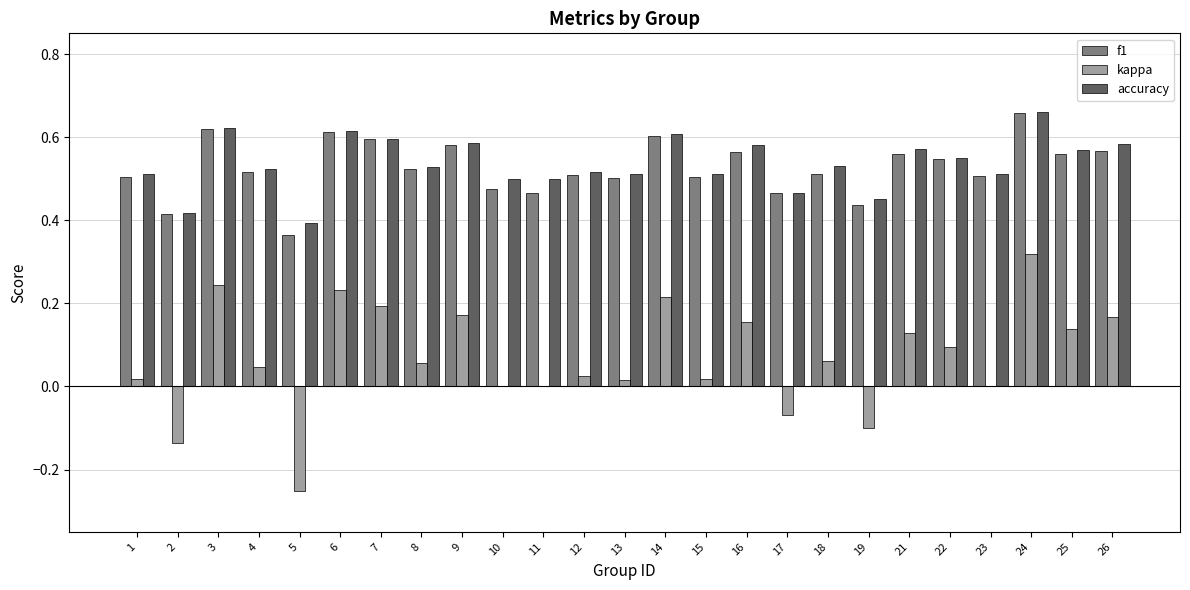

The kappa series shows -0.1 at 2. True or false?

True